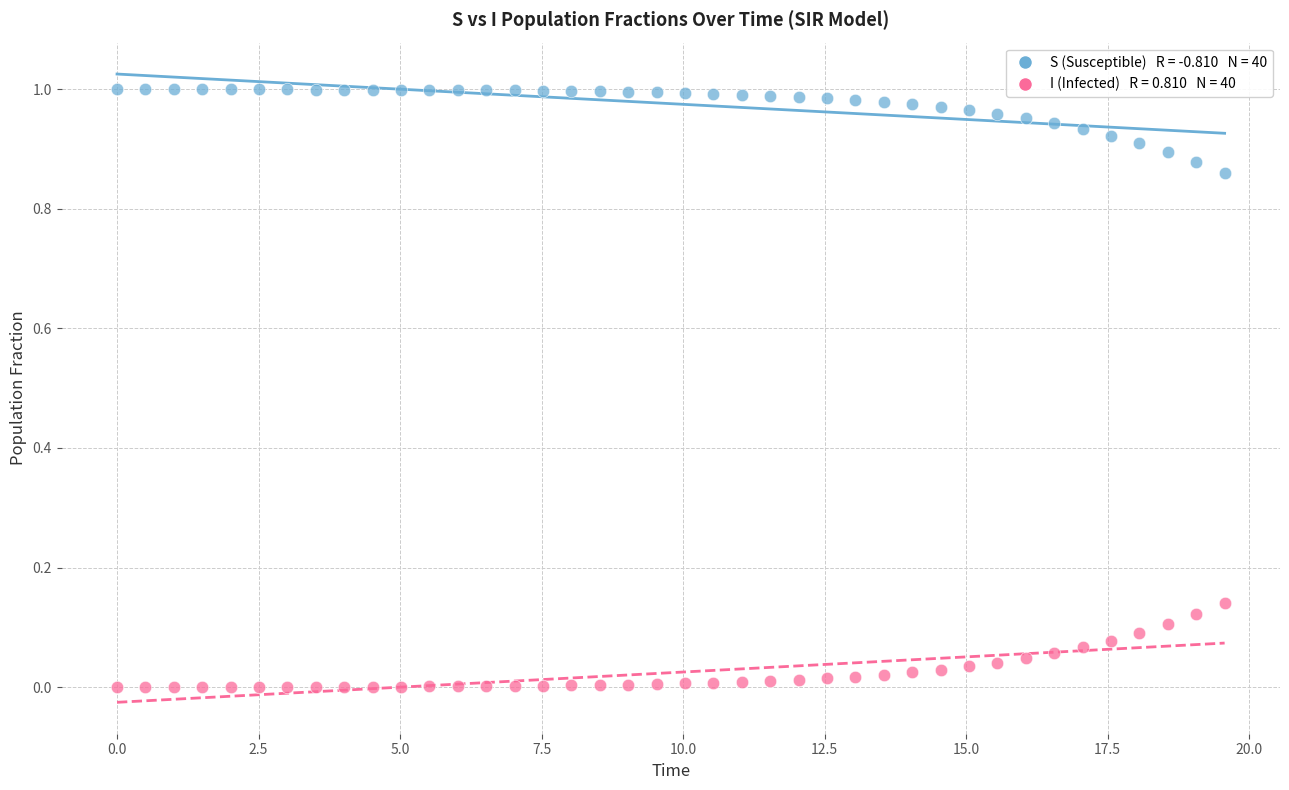

Across all data points, what is the range of X values (max minus min)?

19.6